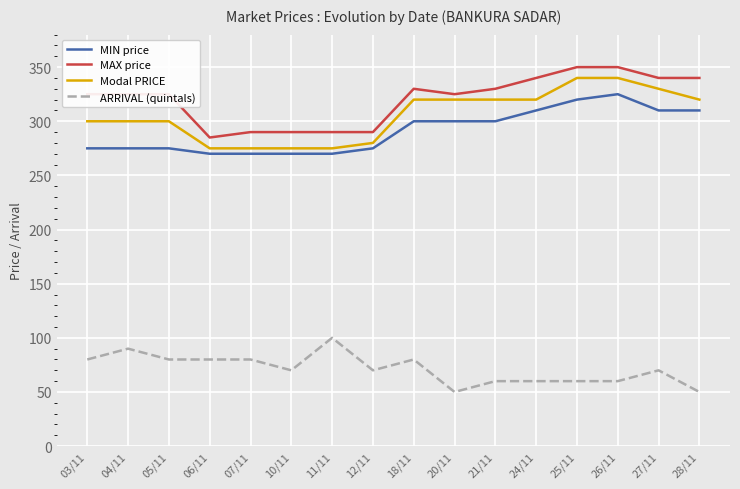

What is the maximum value for MAX price?

350